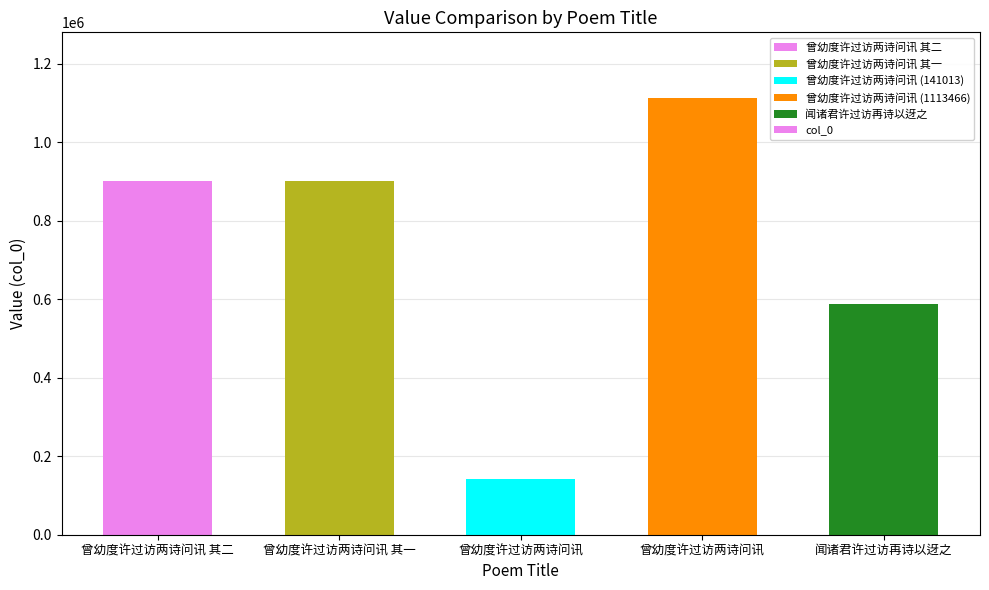

The value at 曾幼度许过访两诗问讯 is 205436. True or false?

False